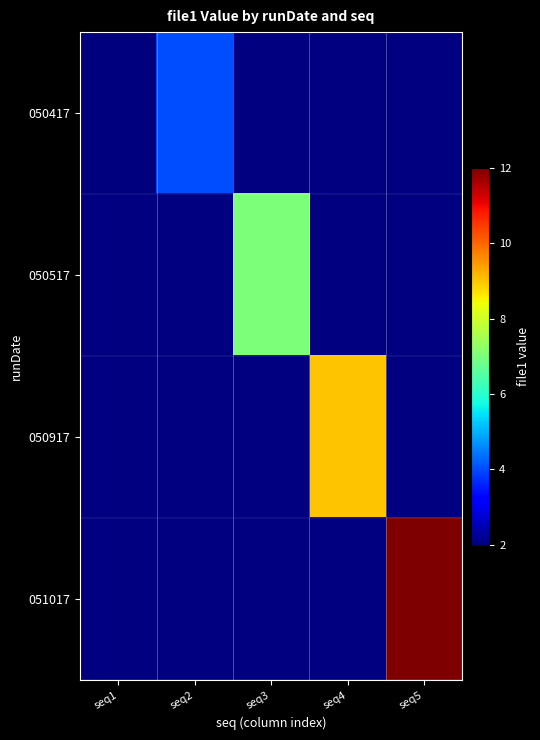

At which label is 050417 closest to 3?

seq1